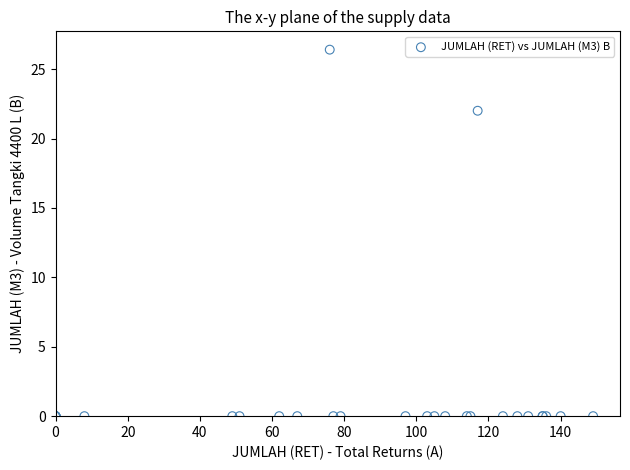

What Y value in the scatter plot is closest to 13?

22.0